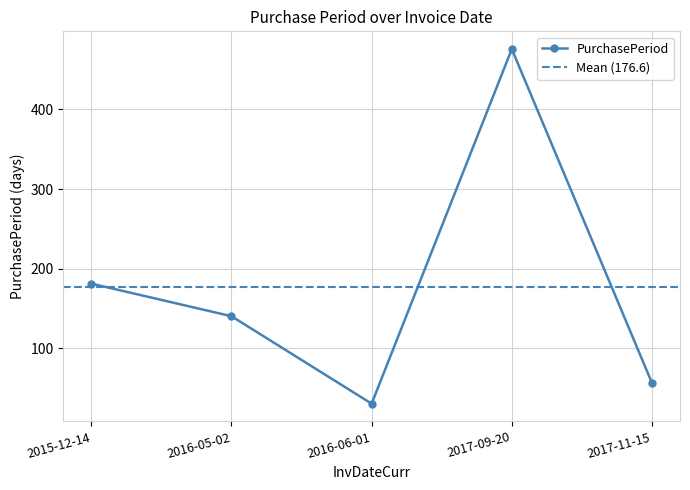

What is the sum of the values at 2015-12-14 and 2016-06-01?

211